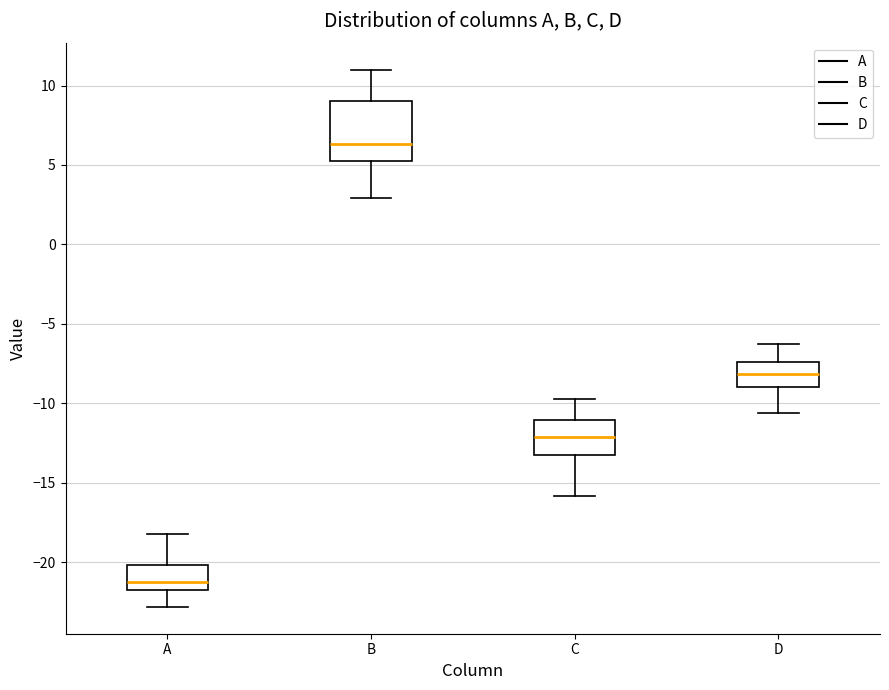

Which box's median line is the highest?

B